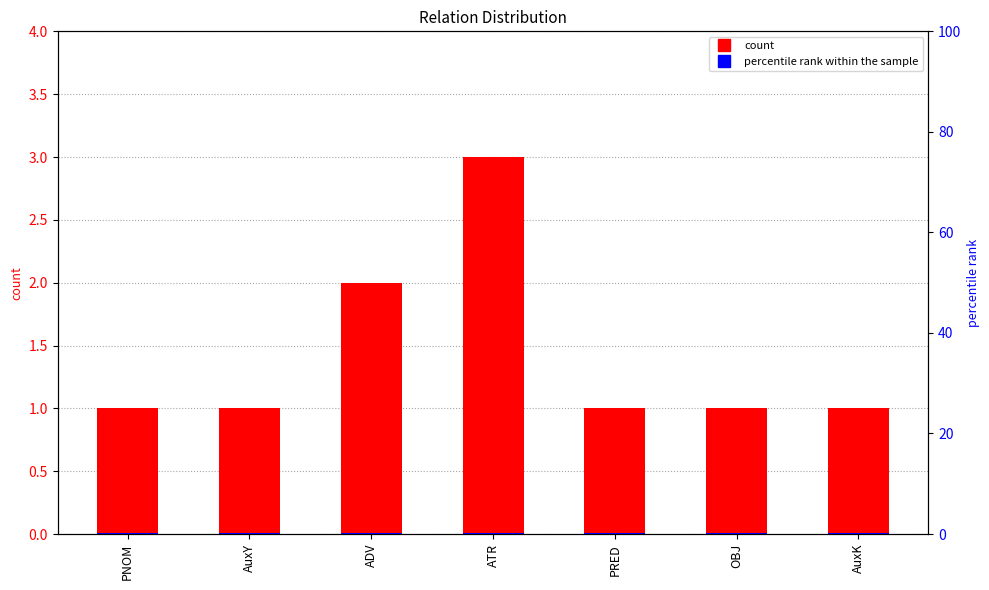

How many bars are there in each group?

2